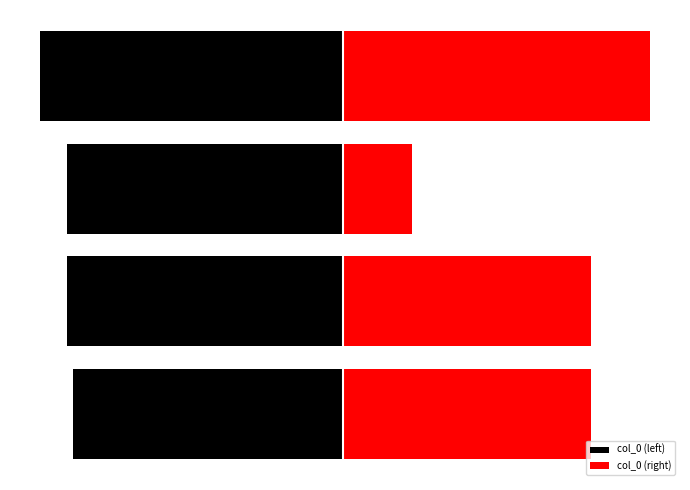

What is the highest value of the col_0 (left) series?

-994419